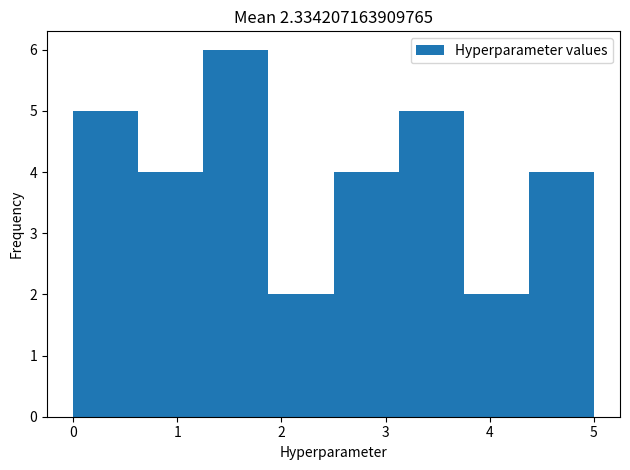

How tall is the bar that spans 1.3 to 1.9 on the x-axis? Neither the bar edges nor the heights are printed on the chart, so give them approximately, as read against the axes.

6